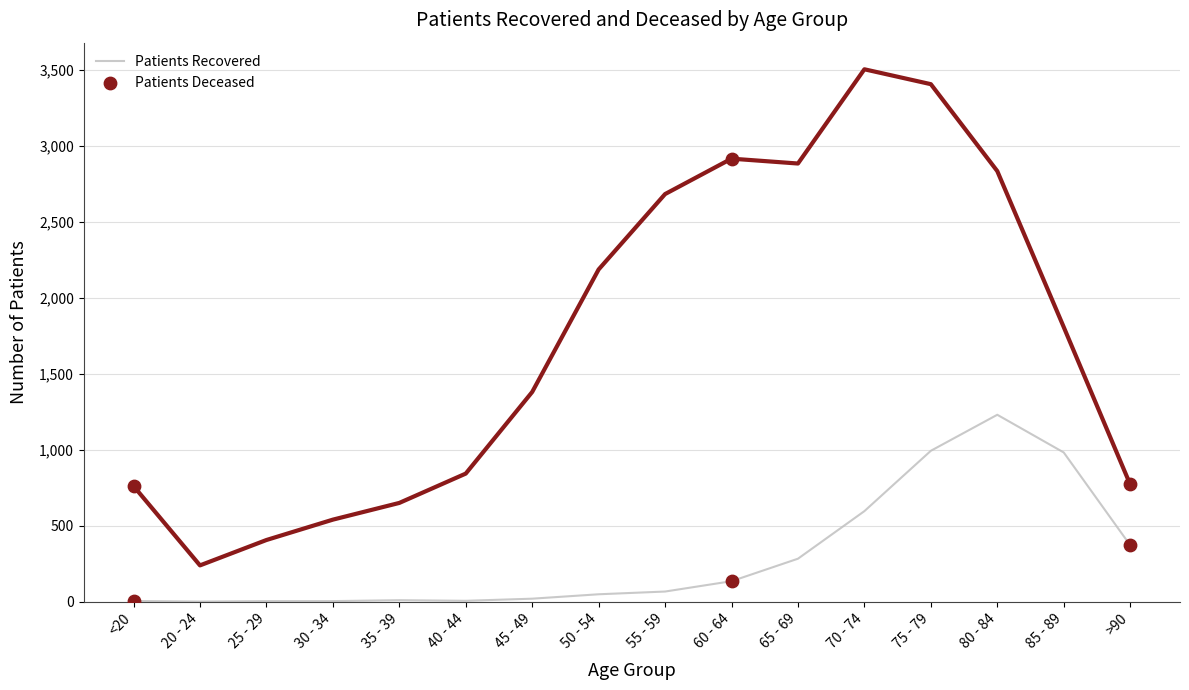

At which category is the sum across all series the highest?

75 - 79